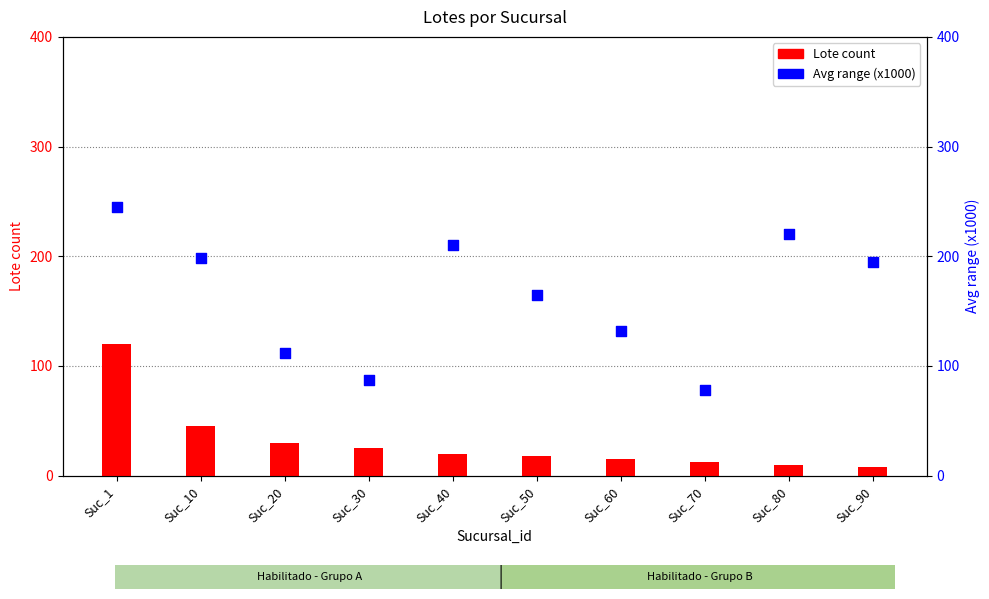

Which series has the largest total across all categories?

Avg range (x1000)